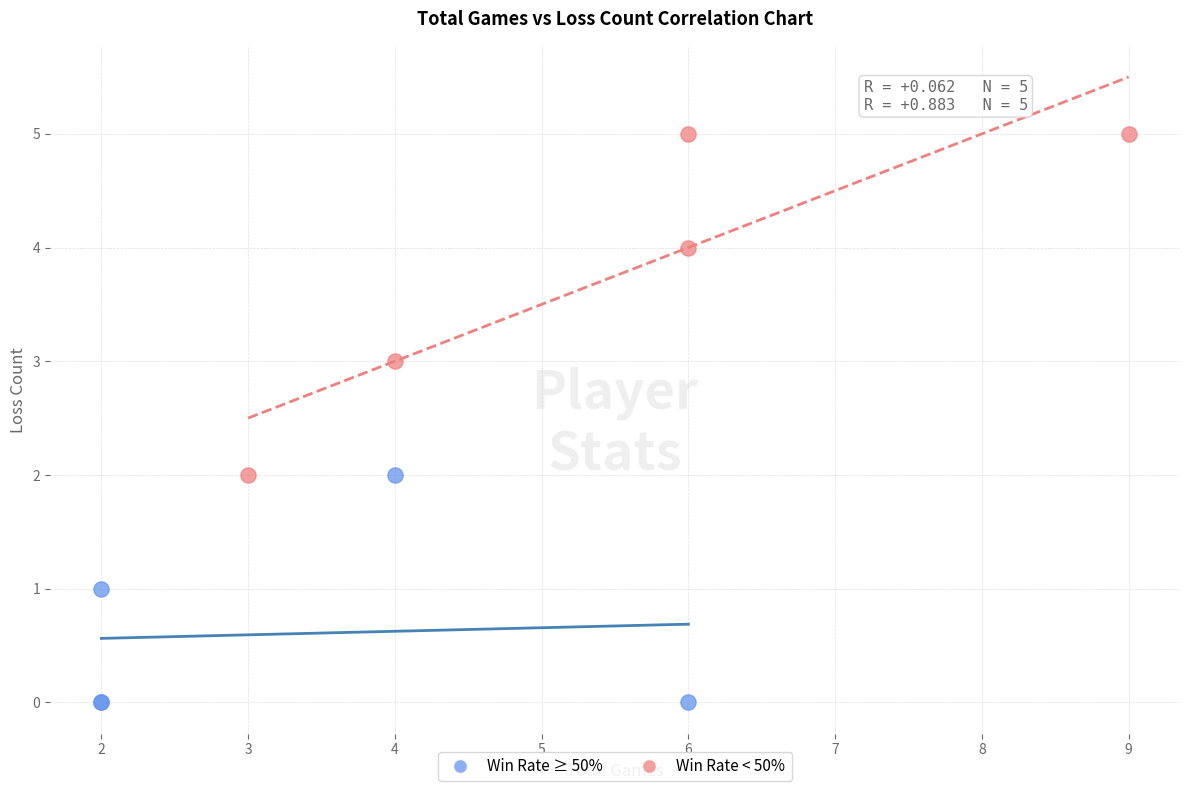

Which series has the widest spread of Y values?

Win Rate < 50%